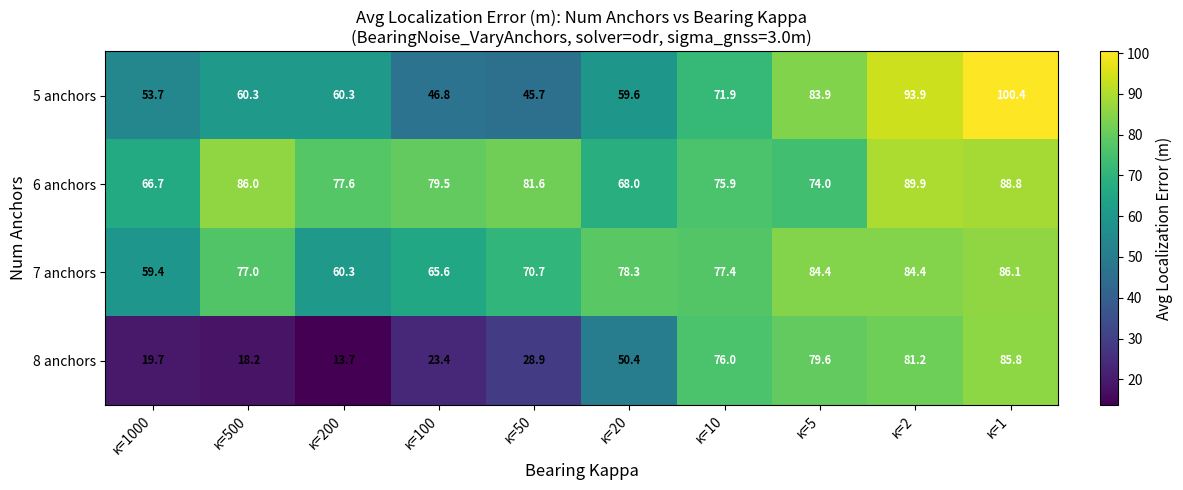

Which label corresponds to the smallest value in the chart?

κ=200